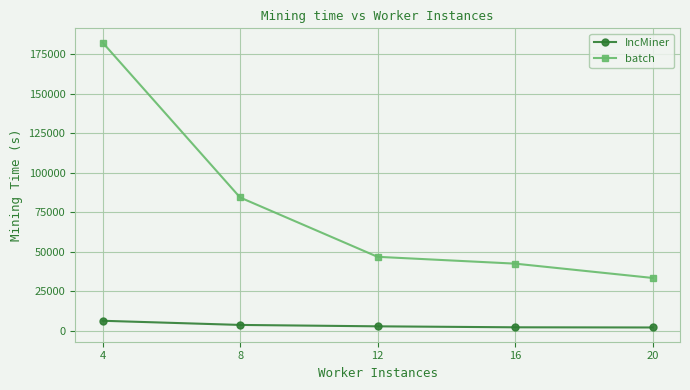

Which label corresponds to the largest value in the chart?

4